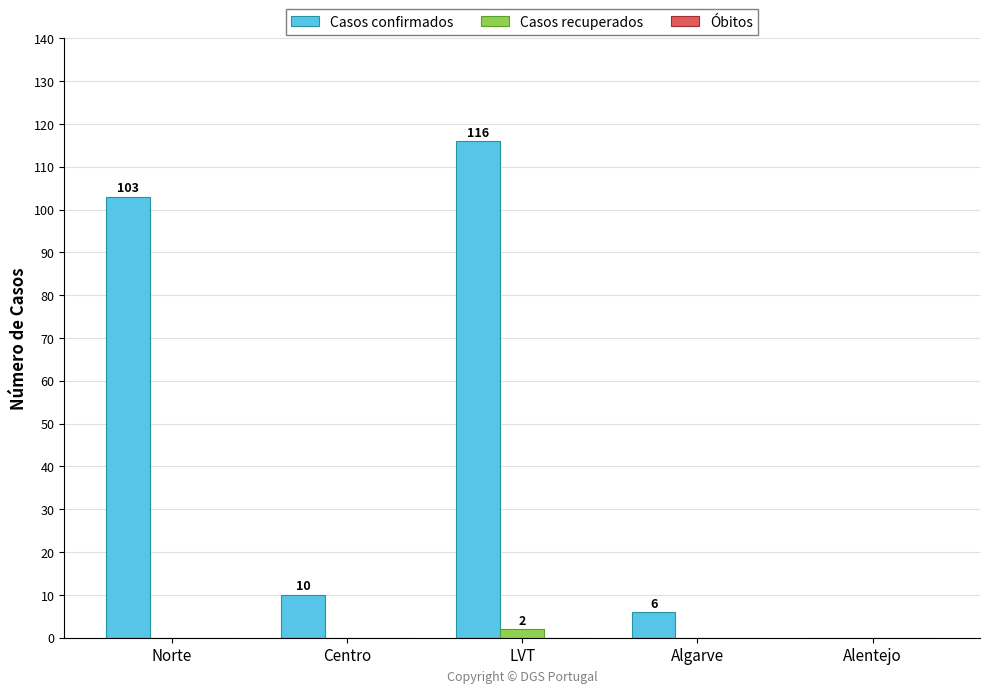

Where does the Casos confirmados series first go above 10?

Norte